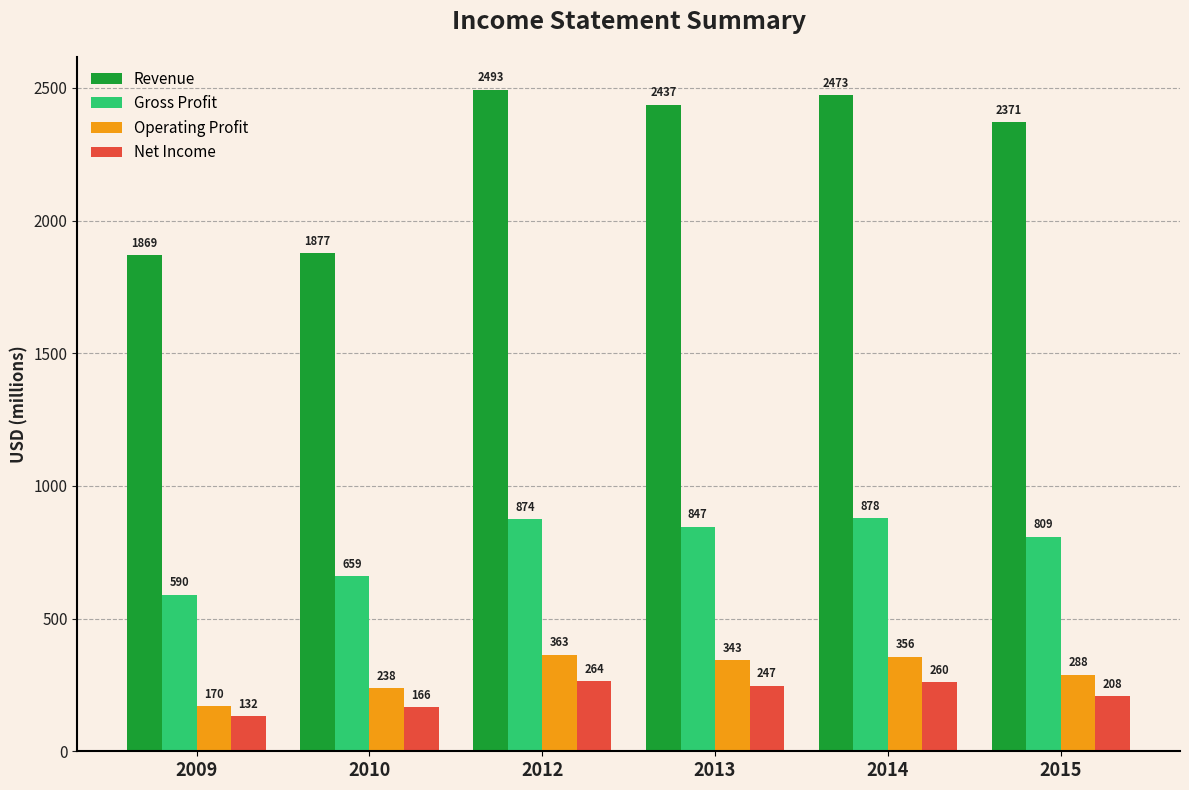

How many groups of bars are there?

6